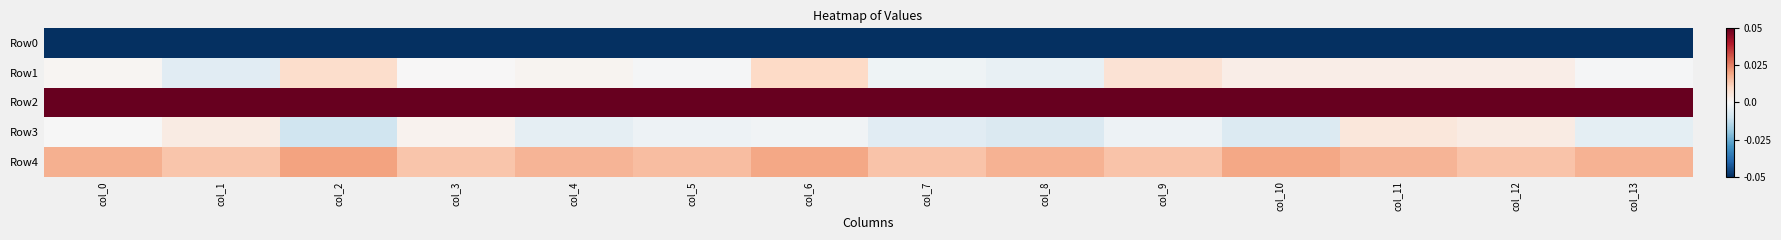

Reading left to right, what are all the values shown in this chart?

Row0: col_0=-0.1	col_1=-0.1	col_2=-0.1	col_3=-0.1	col_4=-0.1	col_5=-0.1	col_6=-0.1	col_7=-0.1	col_8=-0.1	col_9=-0.1	col_10=-0.1	col_11=-0.1	col_12=-0.1	col_13=-0.1
Row1: col_0=0.0	col_1=-0.0	col_2=0.0	col_3=0.0	col_4=0.0	col_5=-0.0	col_6=0.0	col_7=-0.0	col_8=-0.0	col_9=0.0	col_10=0.0	col_11=0.0	col_12=0.0	col_13=-0.0
Row2: col_0=0.1	col_1=0.1	col_2=0.1	col_3=0.1	col_4=0.1	col_5=0.1	col_6=0.1	col_7=0.1	col_8=0.1	col_9=0.1	col_10=0.1	col_11=0.1	col_12=0.1	col_13=0.1
Row3: col_0=-0.0	col_1=0.0	col_2=-0.0	col_3=0.0	col_4=-0.0	col_5=-0.0	col_6=-0.0	col_7=-0.0	col_8=-0.0	col_9=-0.0	col_10=-0.0	col_11=0.0	col_12=0.0	col_13=-0.0
Row4: col_0=0.0	col_1=0.0	col_2=0.0	col_3=0.0	col_4=0.0	col_5=0.0	col_6=0.0	col_7=0.0	col_8=0.0	col_9=0.0	col_10=0.0	col_11=0.0	col_12=0.0	col_13=0.0